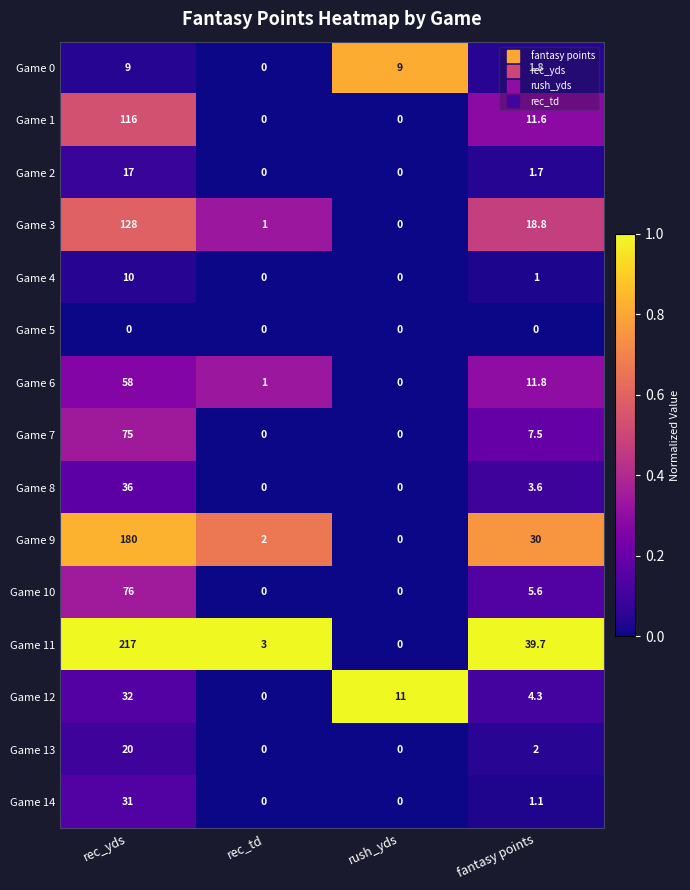

At which category does the chart reach its peak across all series?

rec_yds